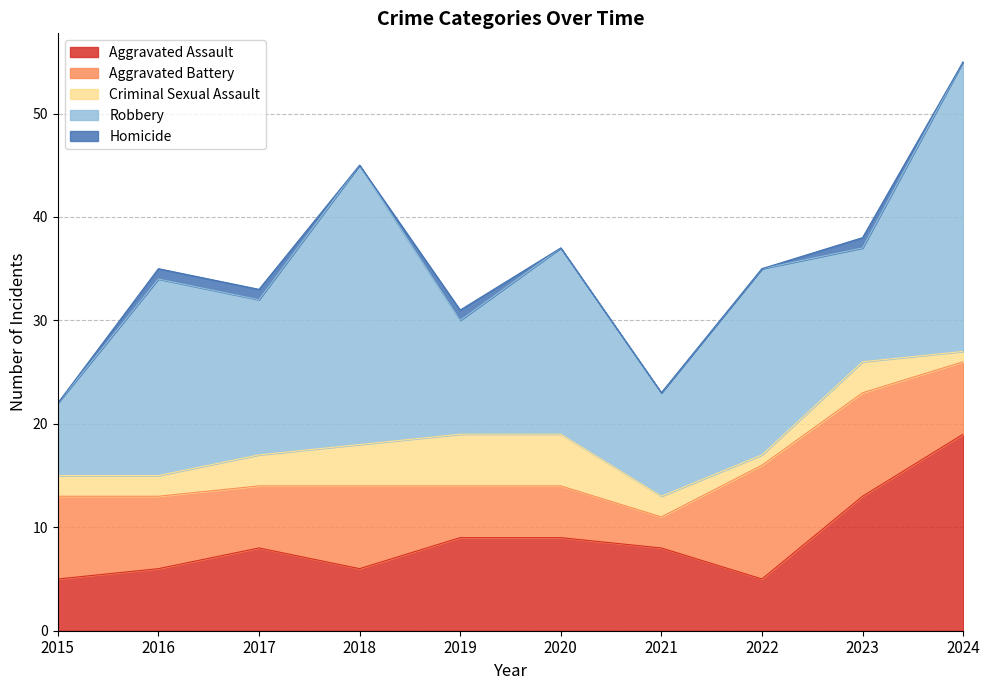

What is the value of the Aggravated Assault point at the 9th from the left?

13